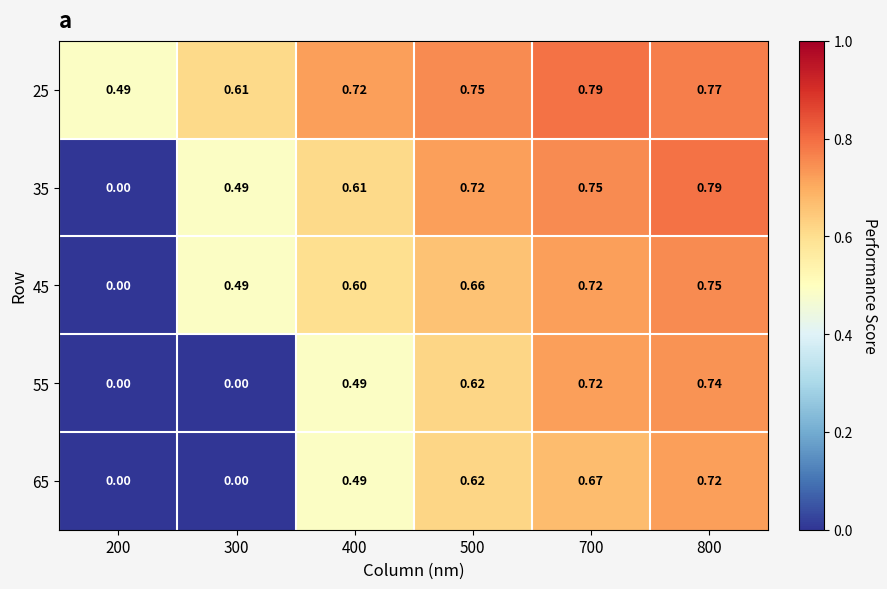

At how many categories does at least one series exceed 0?

6